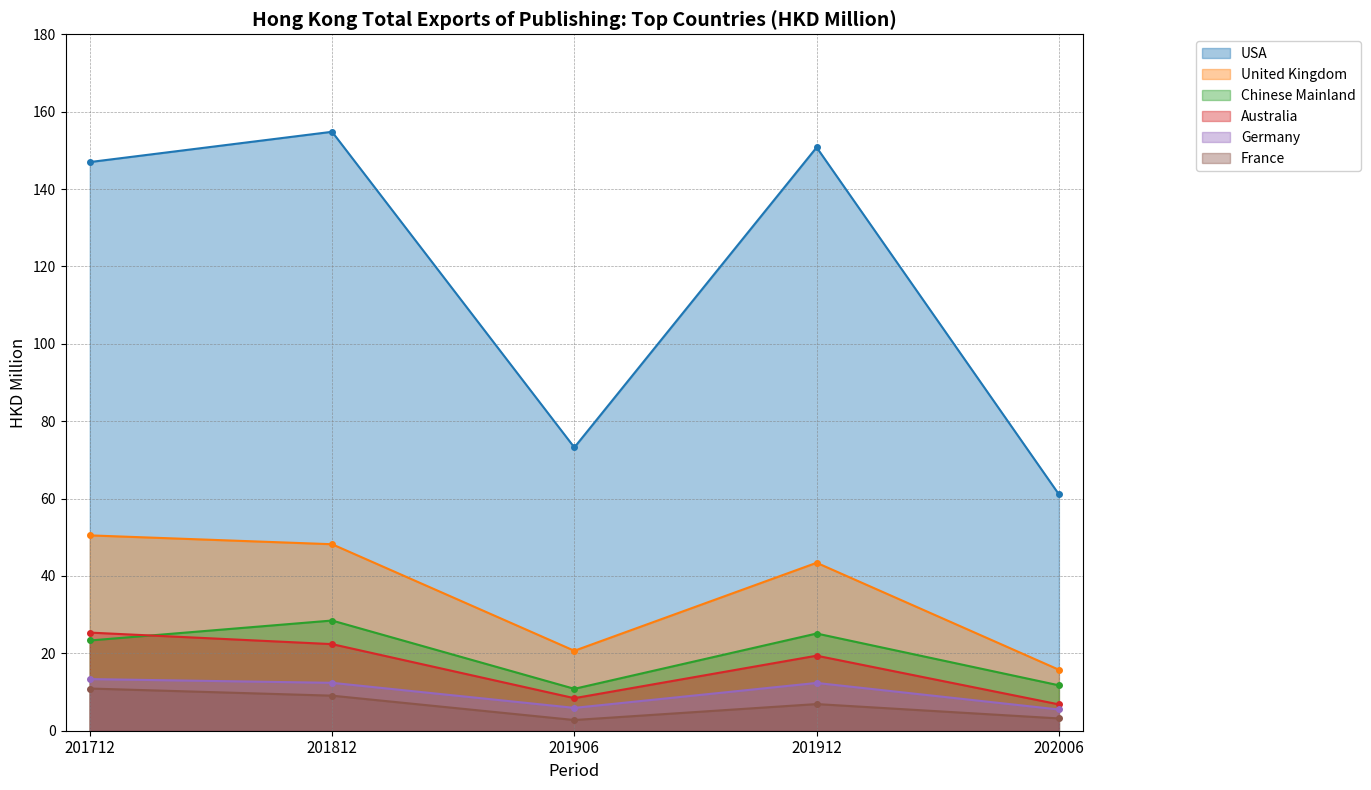

At which category does United Kingdom reach its first local valley?

201906